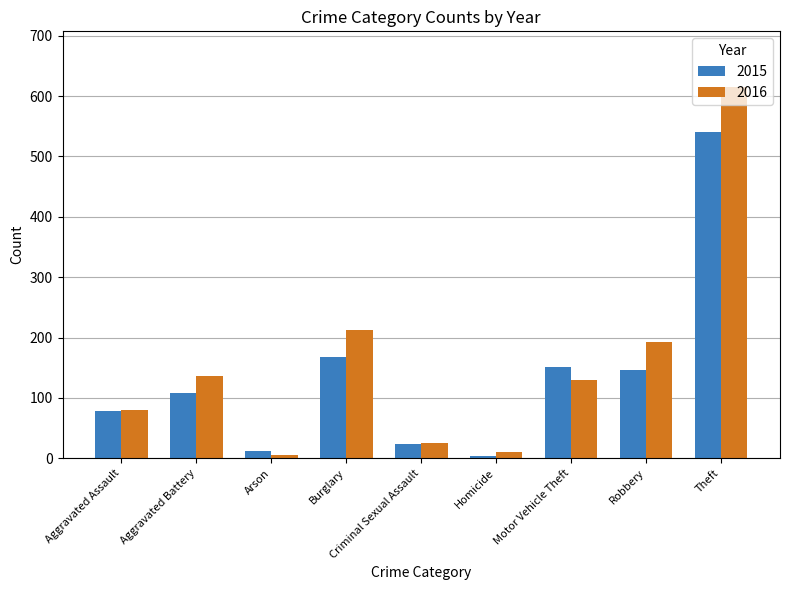

Which category has the highest value across all series?

Theft